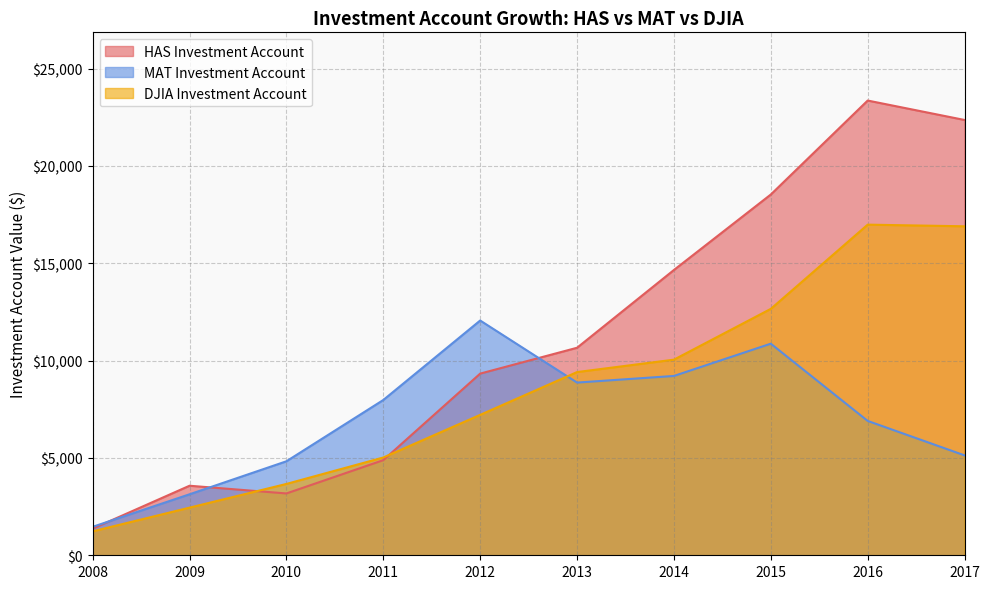

What is the difference between the maximum and minimum values in the HAS Investment Account series?

21990.3